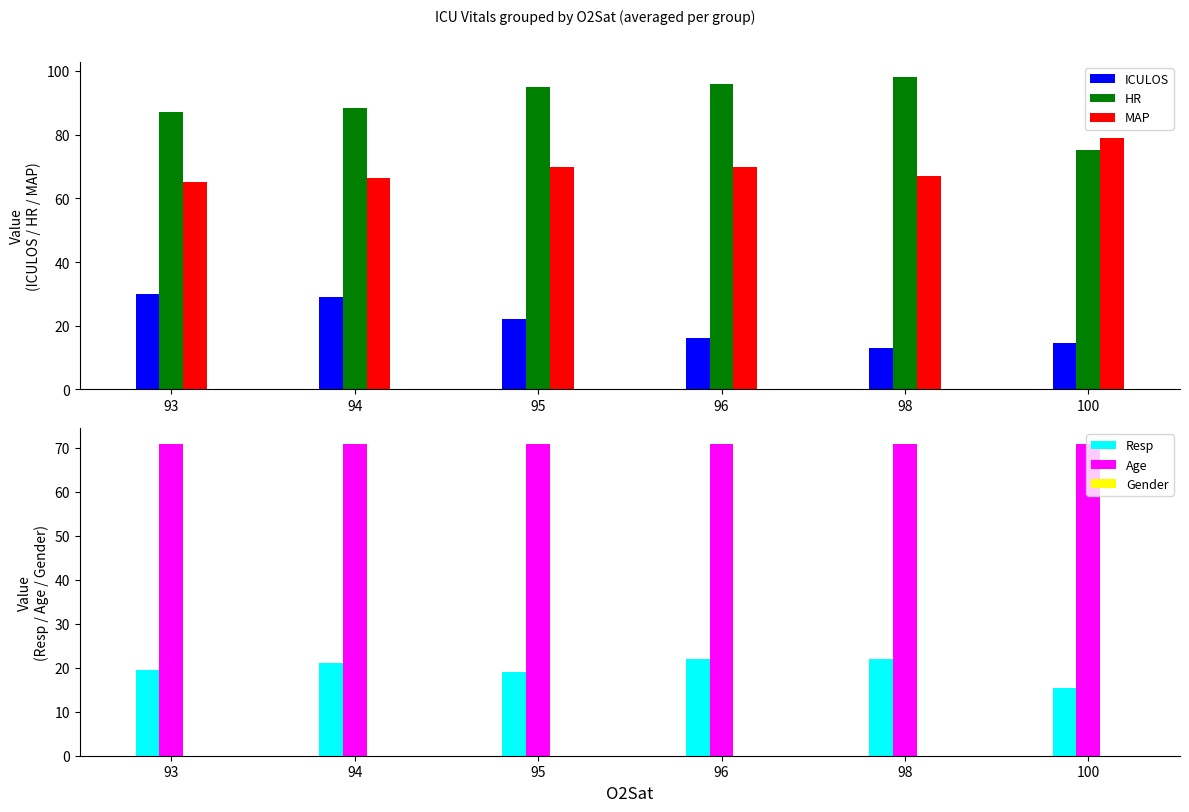

What is the spread (max minus min) of values at 100?

78.8